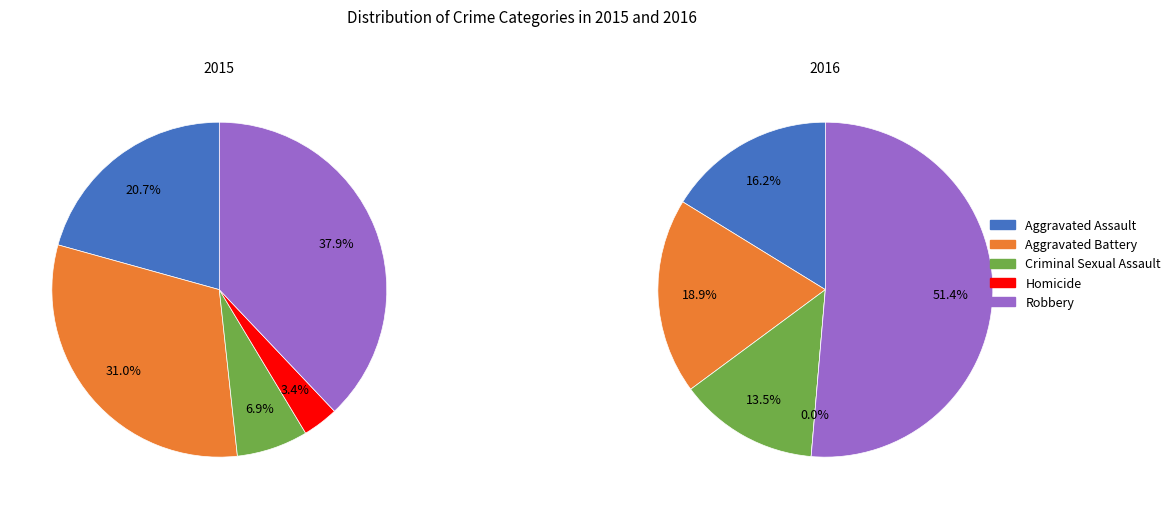

The Aggravated Battery slice represents 18% of the pie. True or false?

False